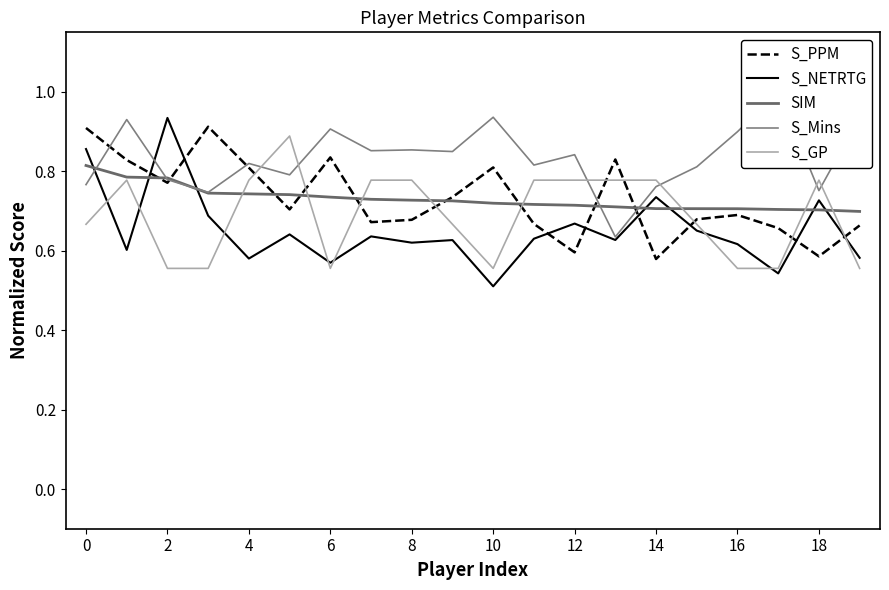

How many lines are shown in the chart?

5